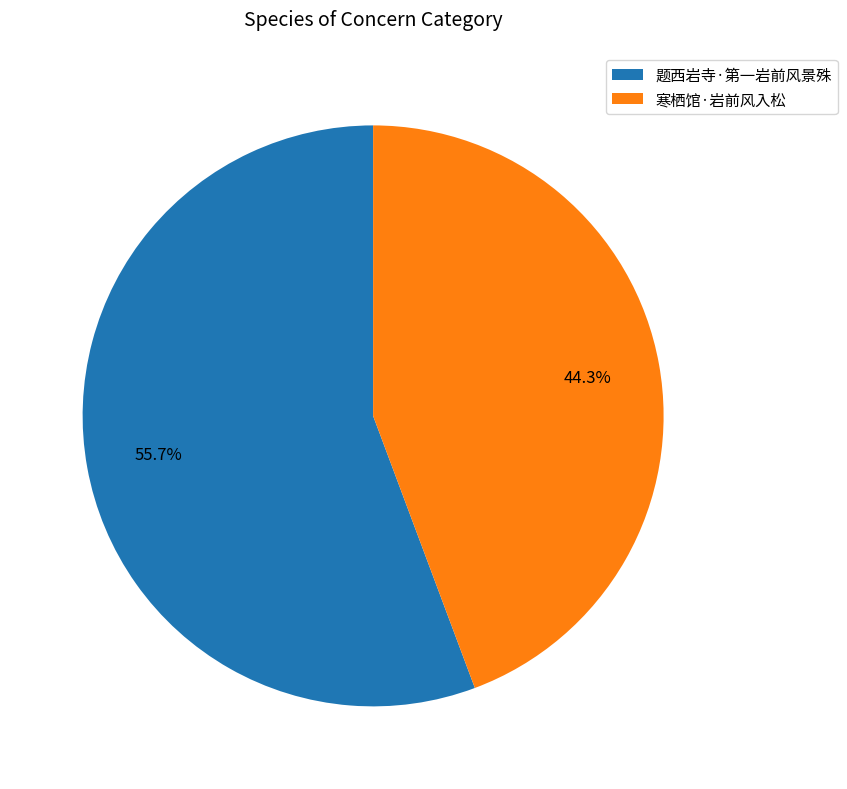

To the nearest percent, what is the difference between the 寒栖馆·岩前风入松 and 题西岩寺·第一岩前风景殊 slice percentages?

11%